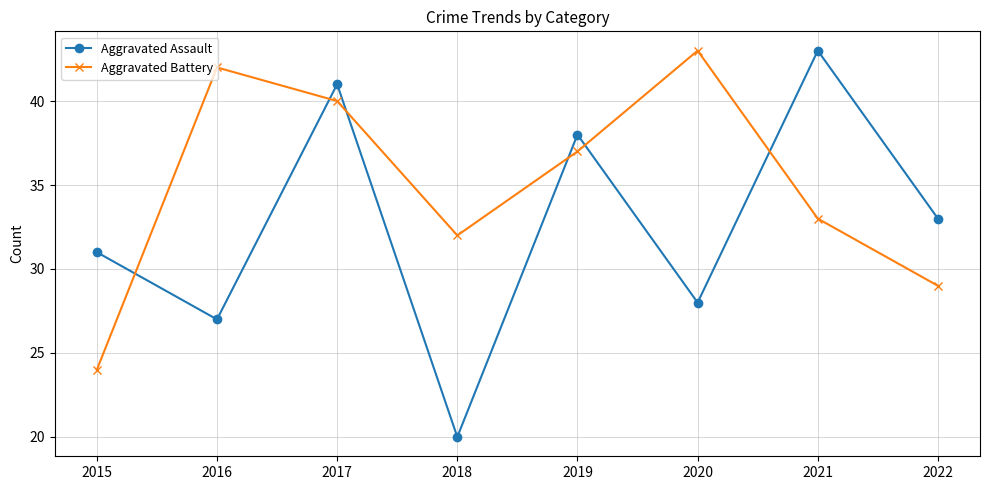

True or false: Aggravated Assault and Aggravated Battery cross at least once.

True